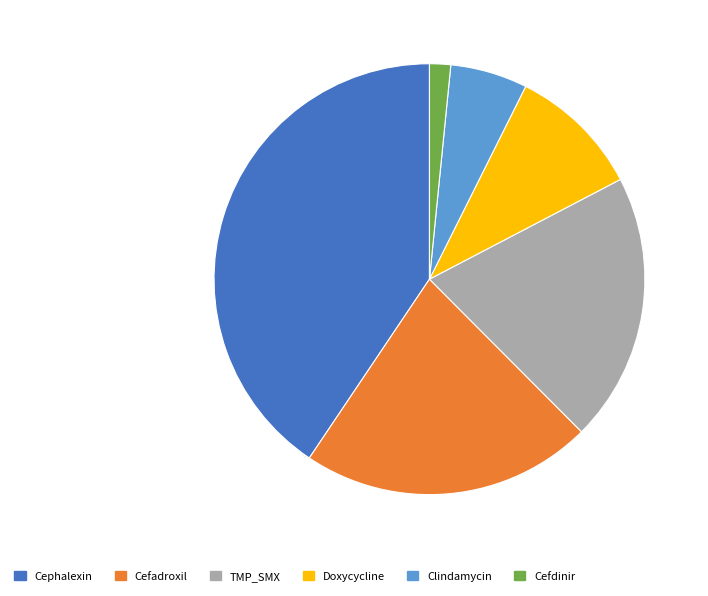

How many segments does this pie chart have?

6